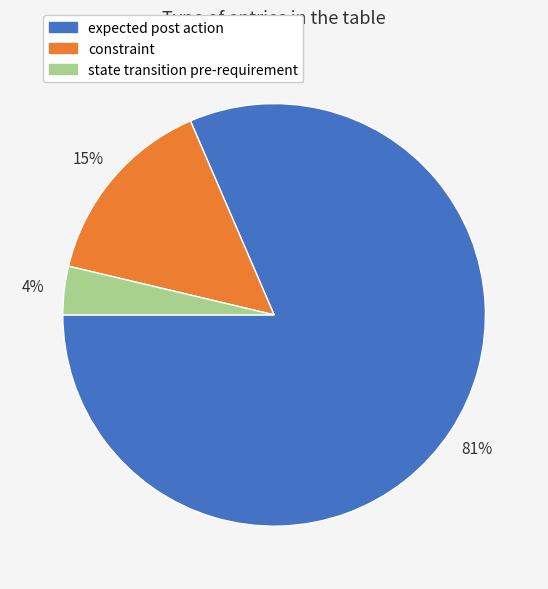

Is it true that constraint is 15% of the pie?

True